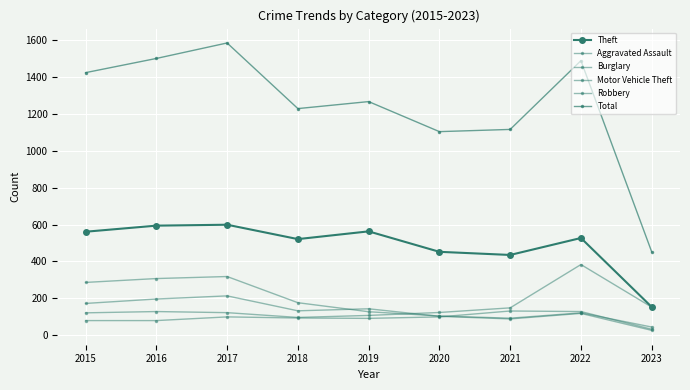

How many lines are shown in the chart?

6